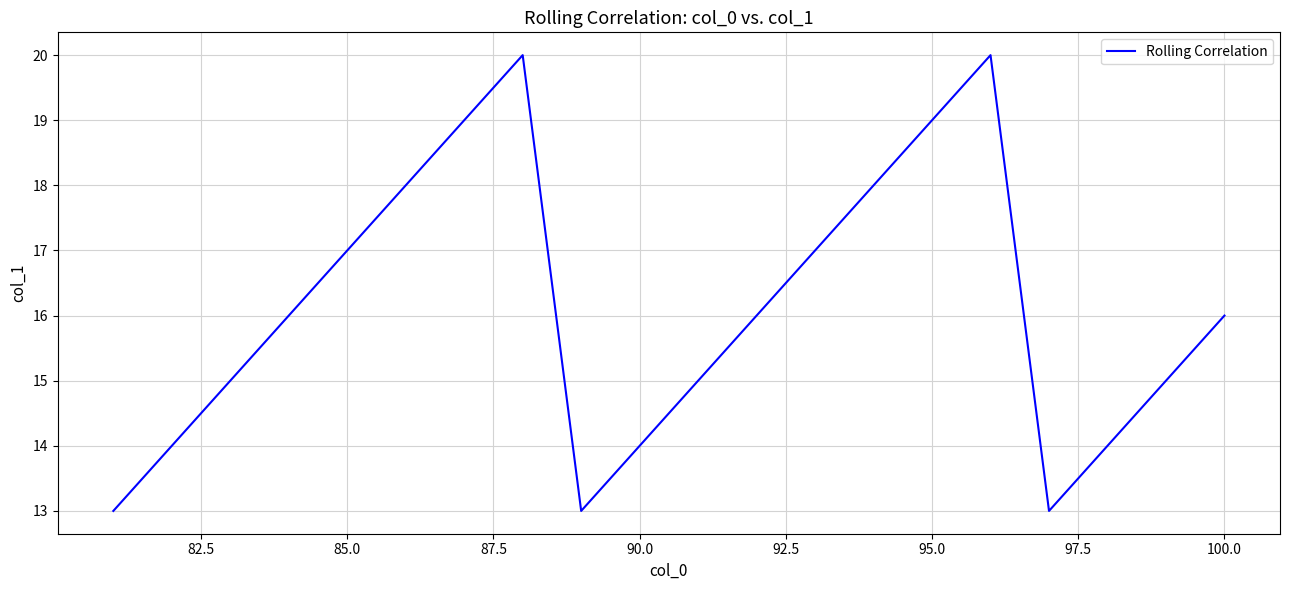

How many lines are shown in the chart?

1